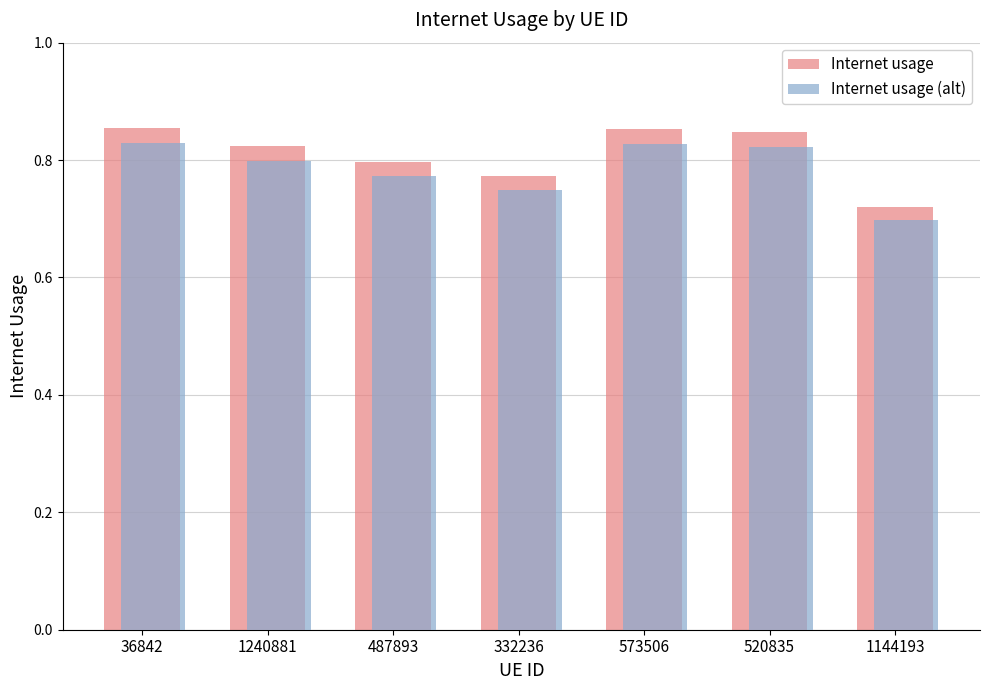

What is the difference between the maximum and minimum values in the Internet usage (alt) series?

0.1